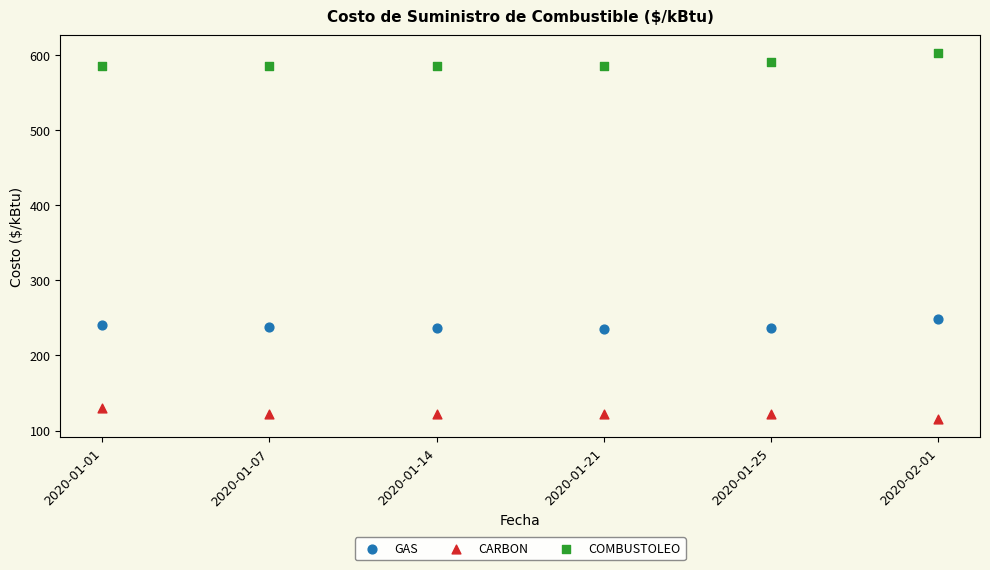

Across all data points, what is the range of Y values (max minus min)?

487.2